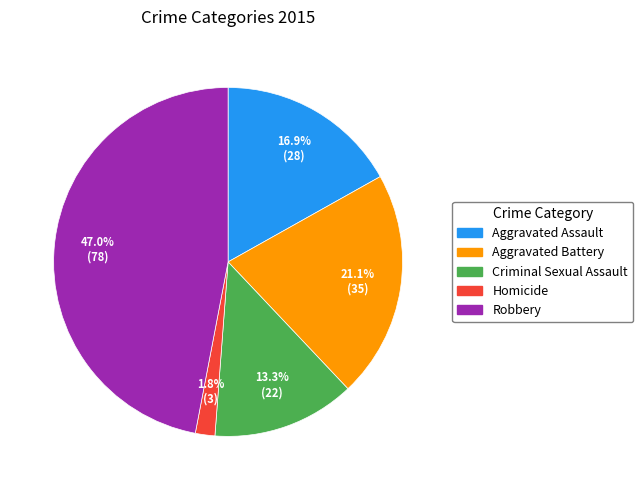

Is it true that Criminal Sexual Assault is 26% of the pie?

False